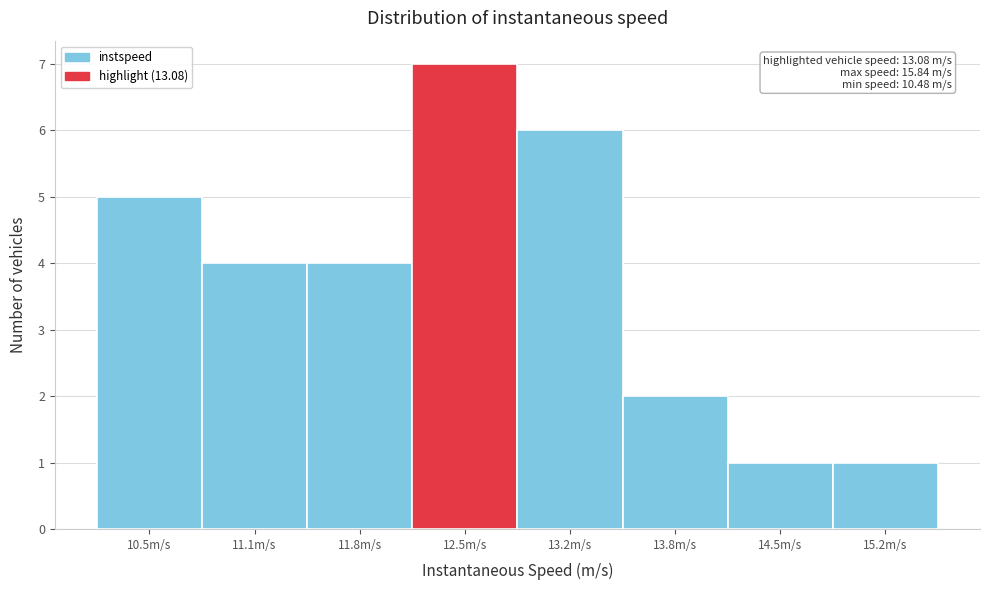

Reading left to right, extract all data points from this chart.

10.5m/s=5	11.1m/s=4	11.8m/s=4	12.5m/s=7	13.2m/s=6	13.8m/s=2	14.5m/s=1	15.2m/s=1